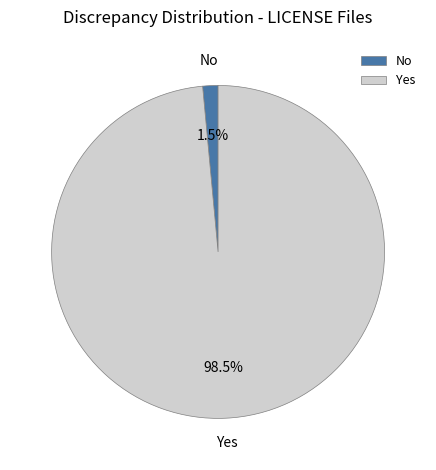

Combined, do No and Yes account for over 50%?

Yes